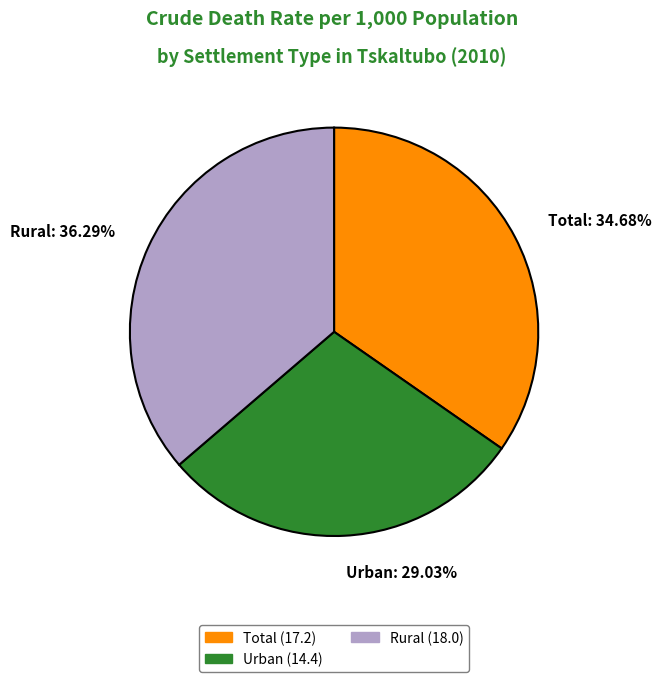

To the nearest percent, what portion does Urban represent?

29%